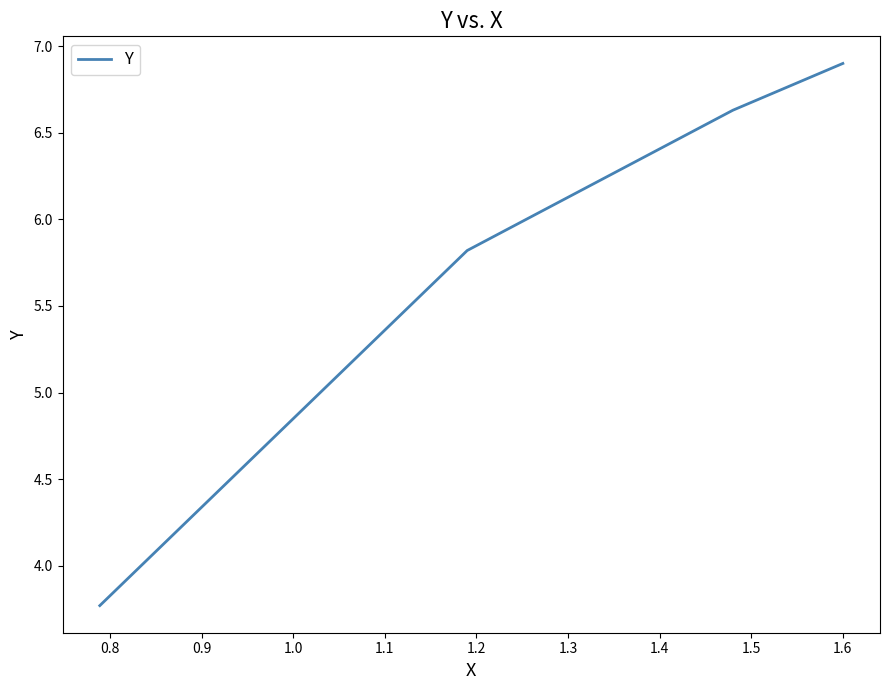

How many lines are shown in the chart?

1